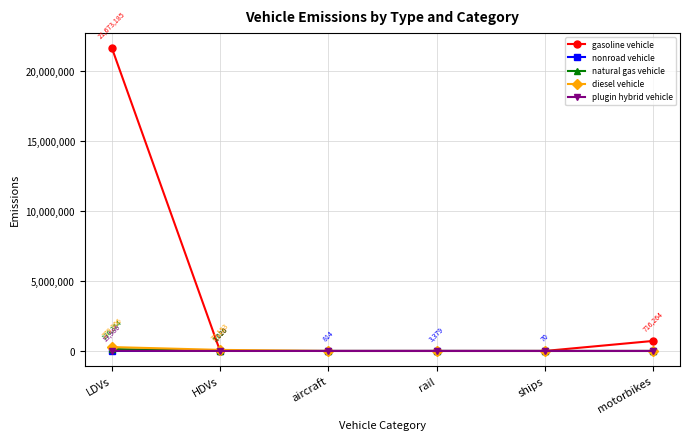

What is the difference between the maximum and minimum values in the plugin hybrid vehicle series?

13986.3